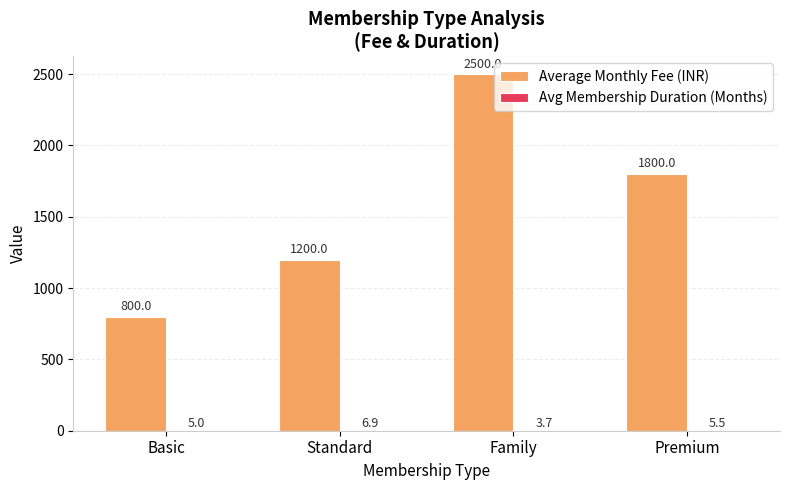

At which category is the sum across all series the highest?

Family